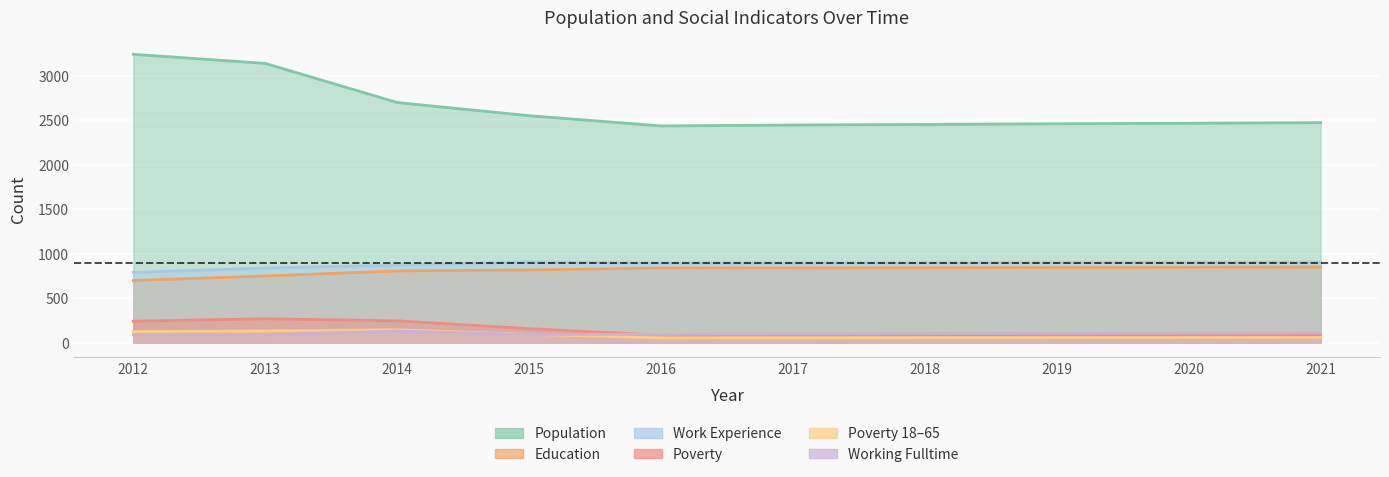

At which category does Work_Experience reach its first local peak?

2015